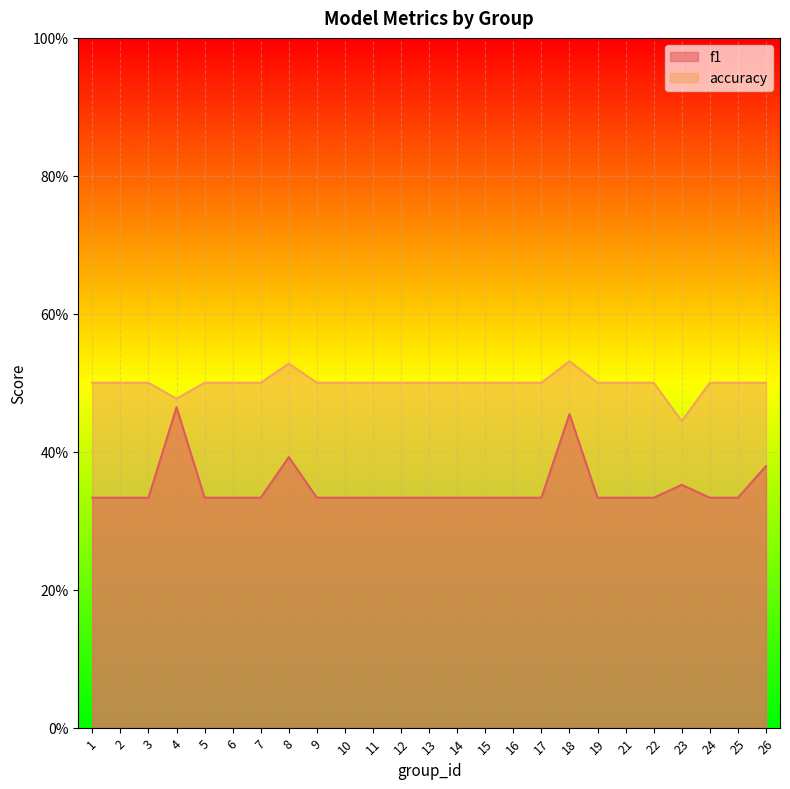

At which category does accuracy reach its first local valley?

4